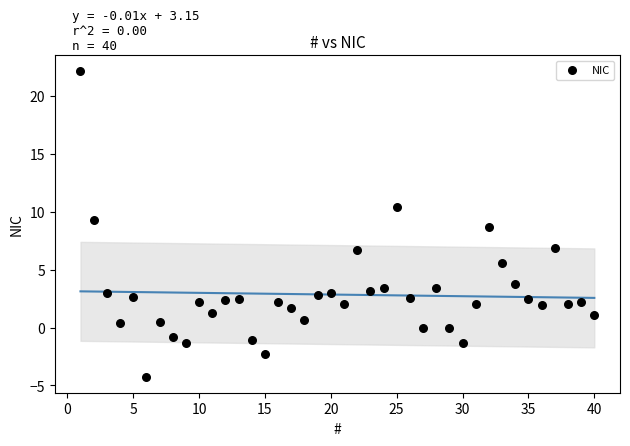

What is the range of Y values (max minus min)?

26.5